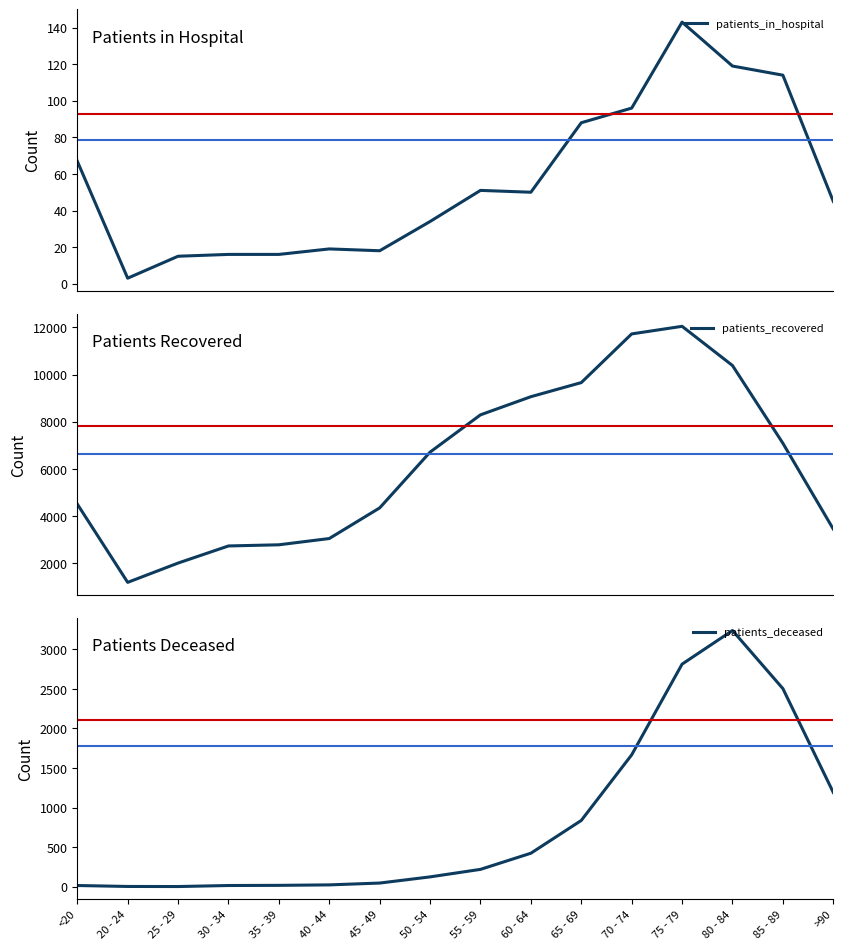

True or false: patients_recovered has more than 1 interior local peaks.

False